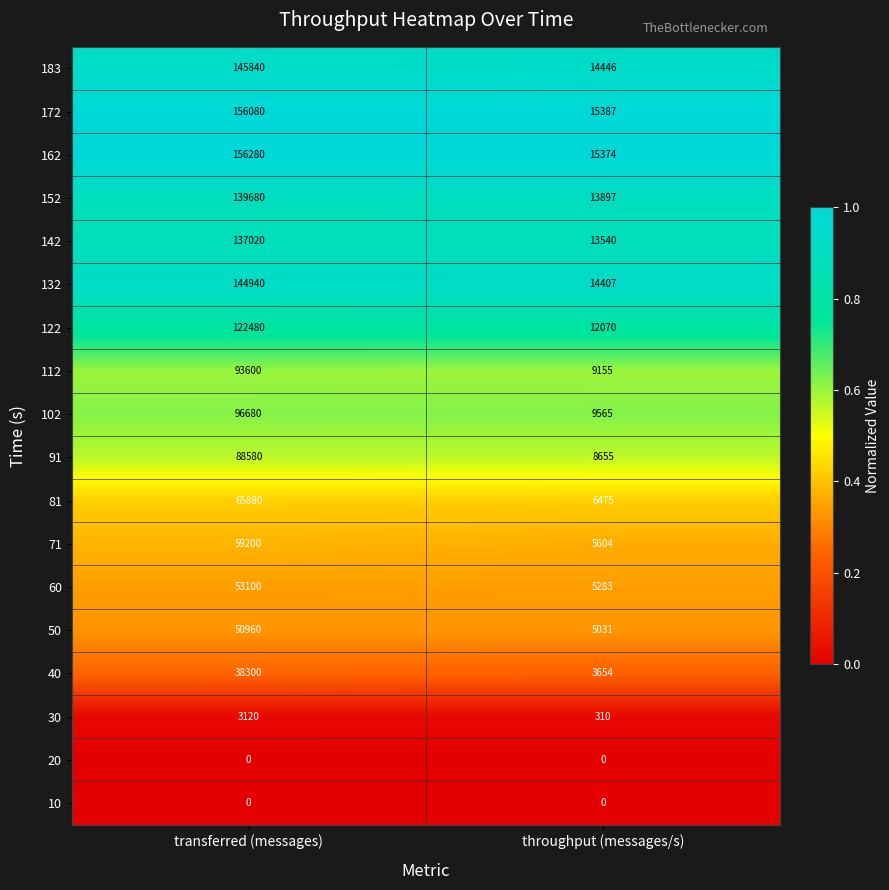

Which series has the largest range (max minus min)?

162